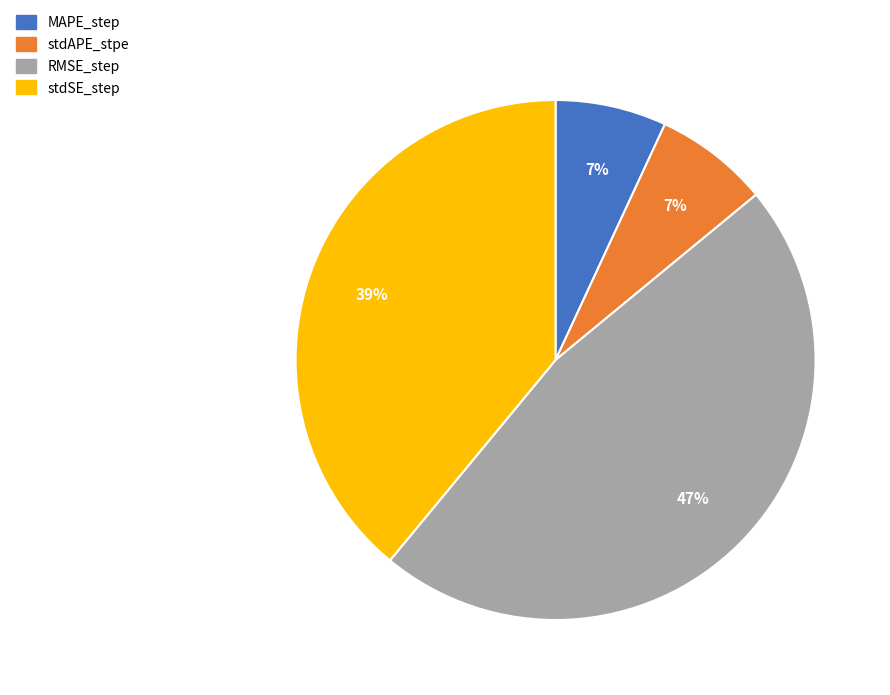

How many segments does this pie chart have?

4